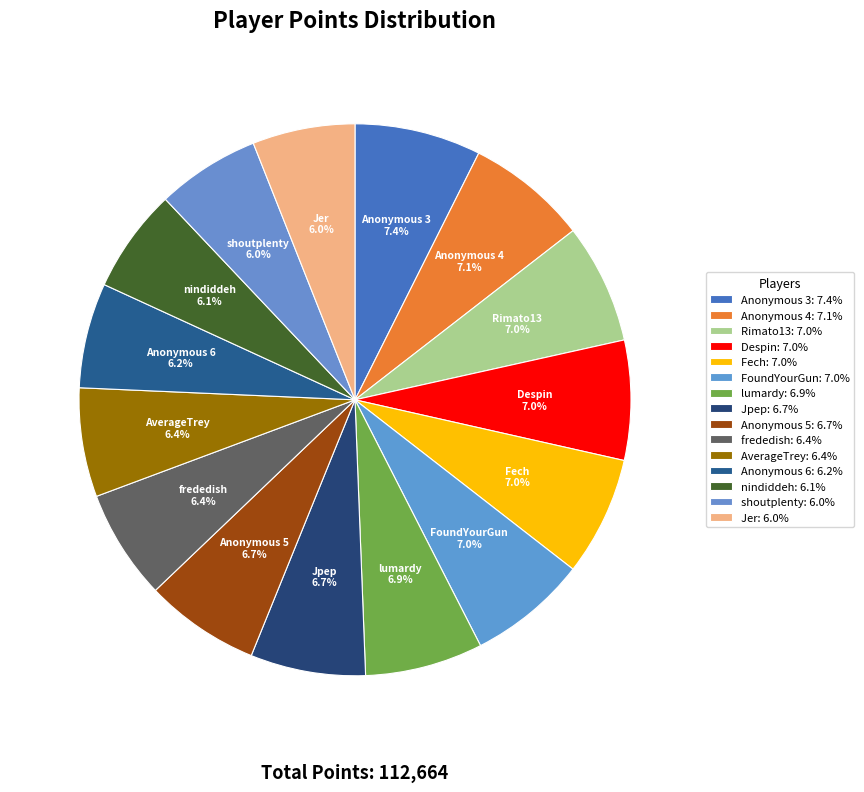

What portion of the pie excludes Anonymous 6 6.2%?

93.8%